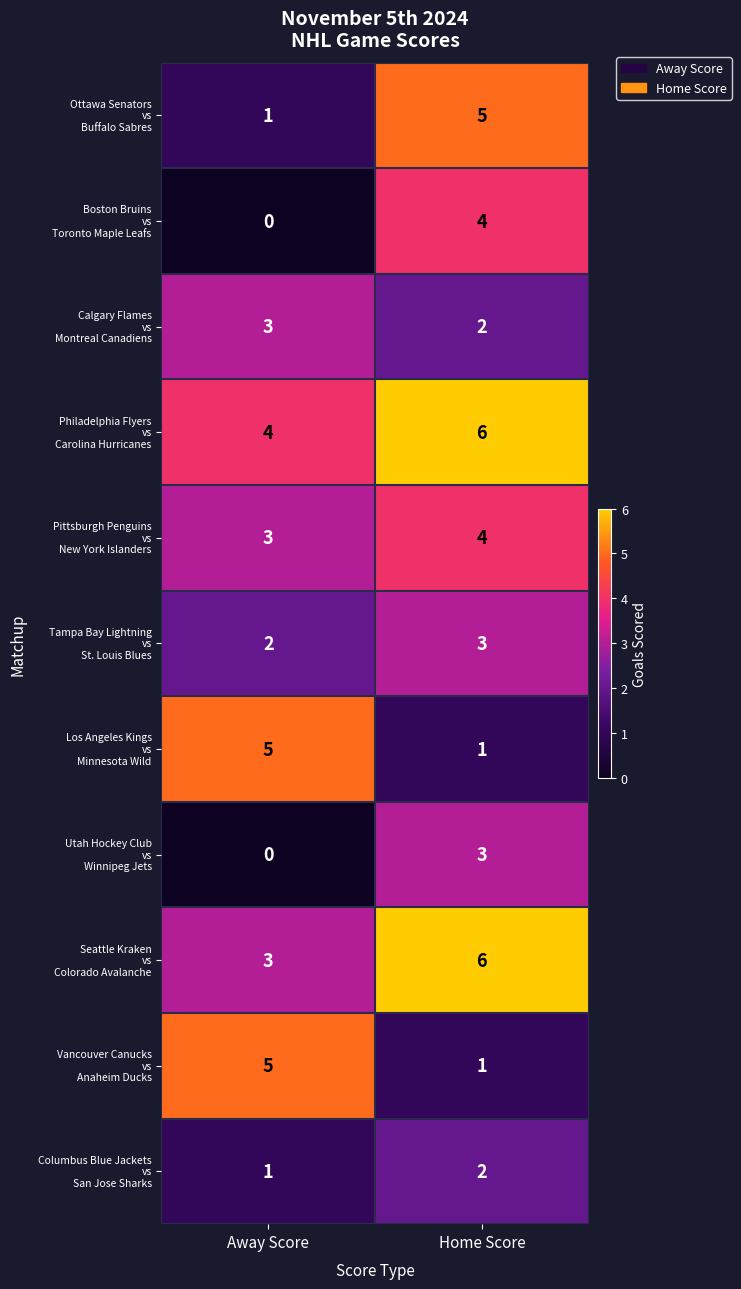

What is the total value across all series at Away Score?

27